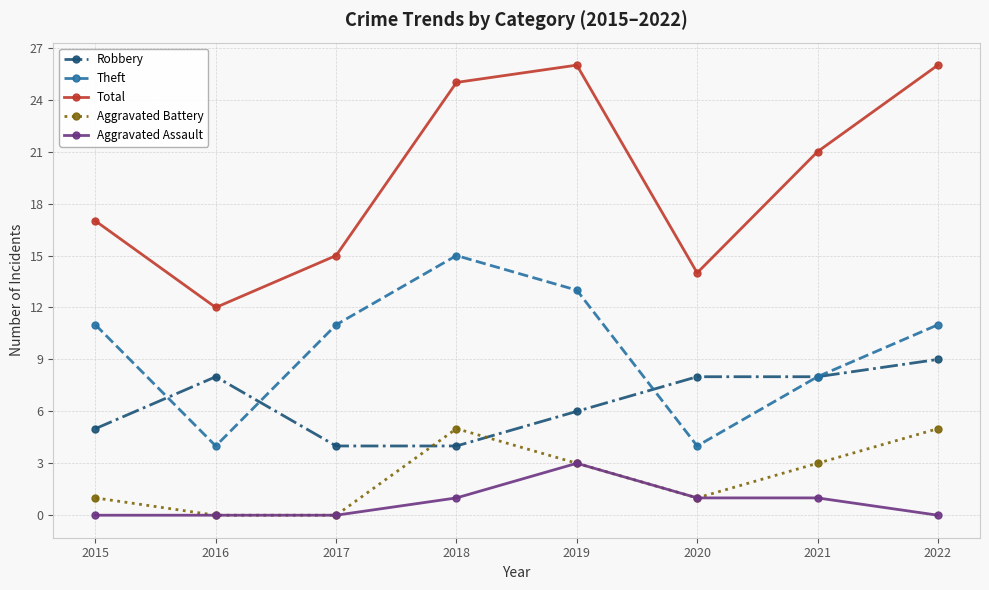

Is it true that Total equals 25 at 2018?

True